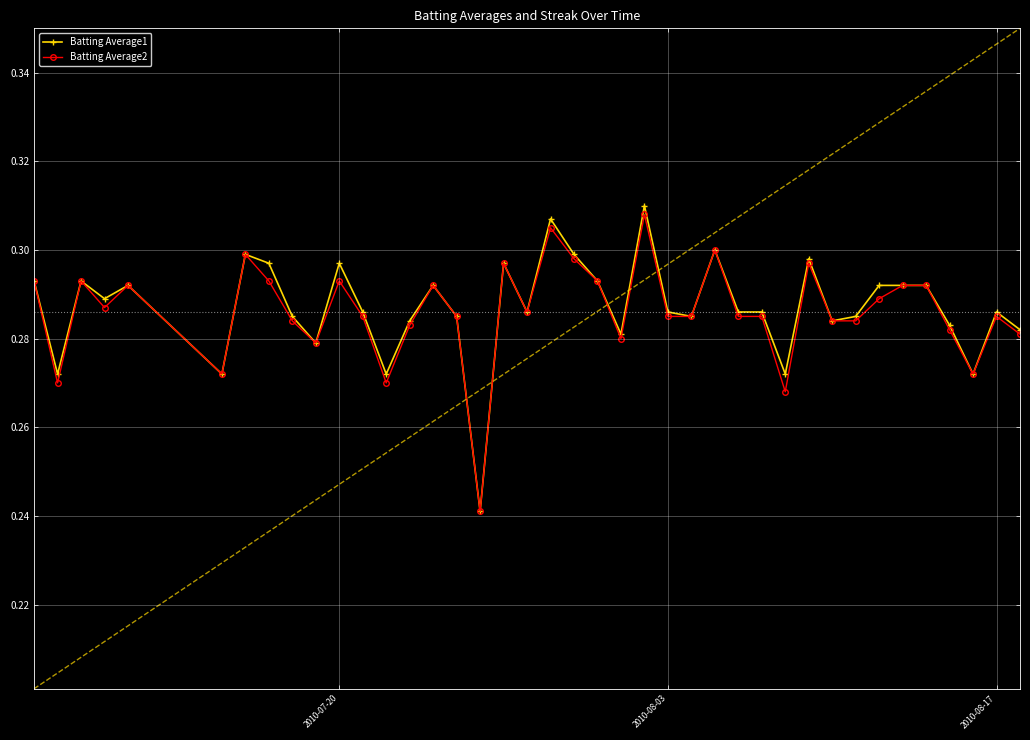

True or false: Batting Average1 has more than 2 interior local peaks.

True